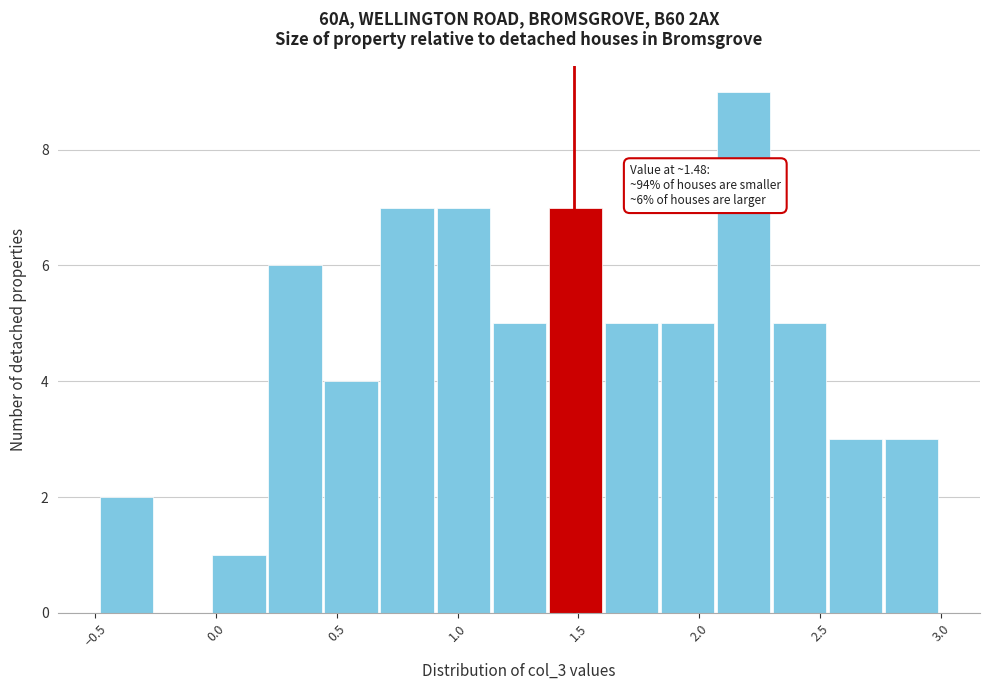

Which range on the x-axis has the tallest bar?

2.05 to 2.30